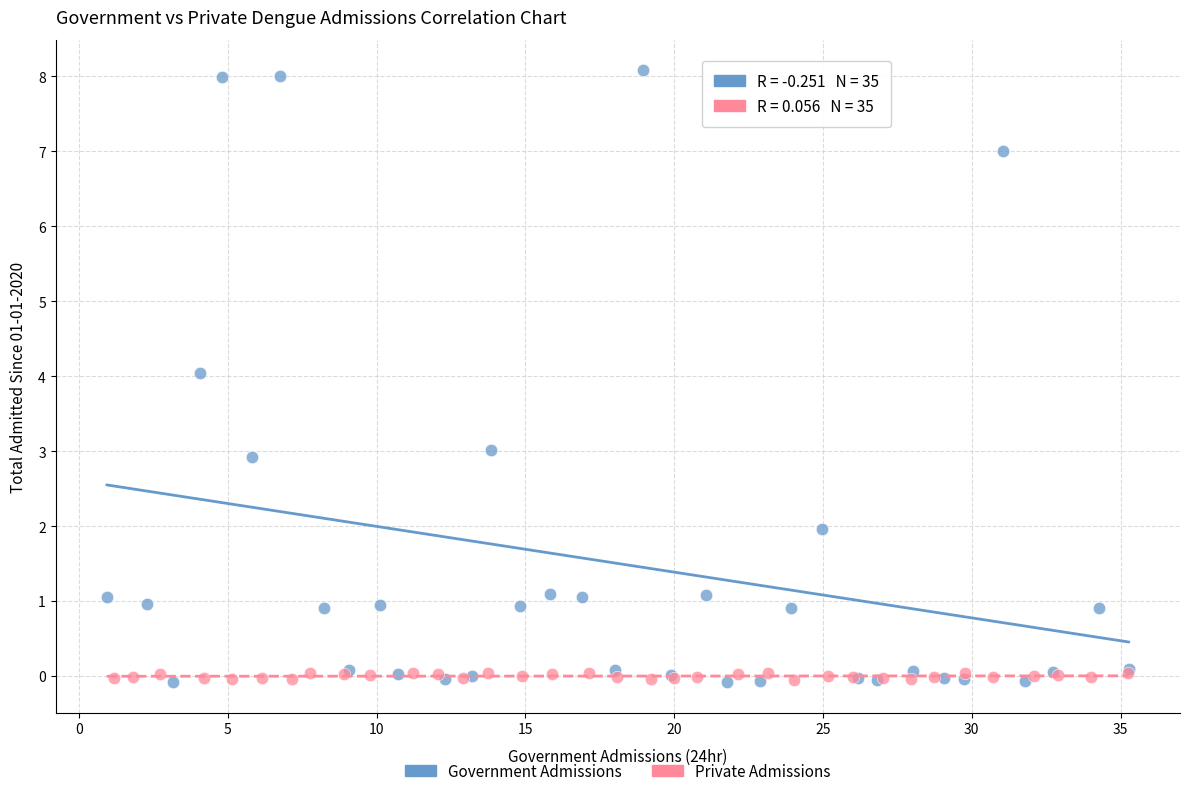

Which series contains the highest Y value?

Government Admissions